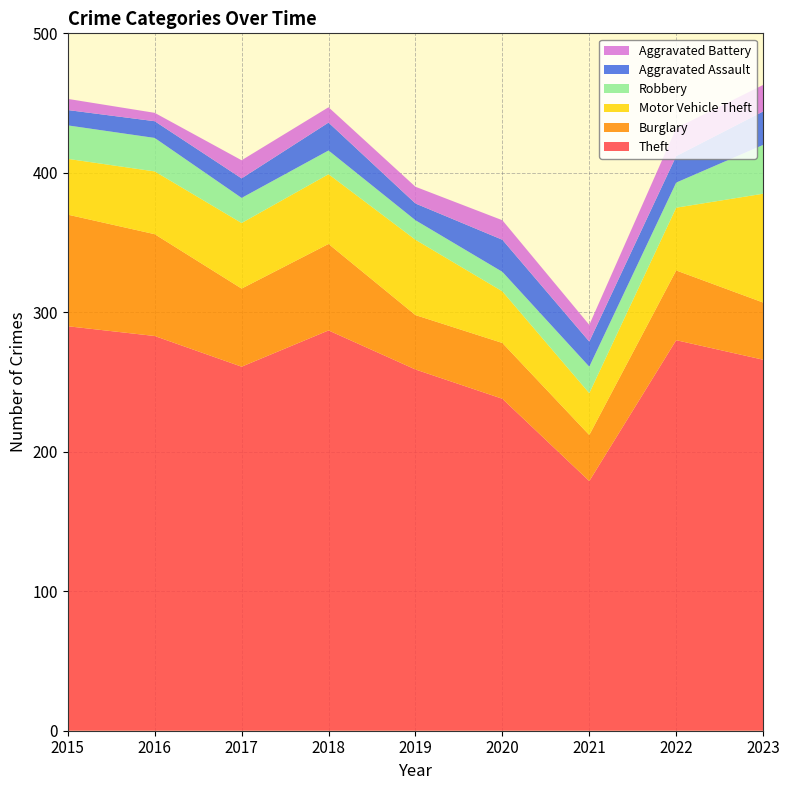

Reading left to right, what are all the values shown in this chart?

Theft: 2015=290	2016=283	2017=261	2018=287	2019=259	2020=238	2021=179	2022=280	2023=266
Burglary: 2015=80	2016=73	2017=56	2018=62	2019=39	2020=40	2021=33	2022=50	2023=41
Motor Vehicle Theft: 2015=40	2016=45	2017=47	2018=50	2019=54	2020=37	2021=30	2022=45	2023=78
Robbery: 2015=24	2016=24	2017=18	2018=17	2019=14	2020=14	2021=19	2022=18	2023=35
Aggravated Assault: 2015=11	2016=12	2017=14	2018=20	2019=12	2020=23	2021=18	2022=19	2023=24
Aggravated Battery: 2015=8	2016=6	2017=13	2018=11	2019=12	2020=14	2021=12	2022=20	2023=19